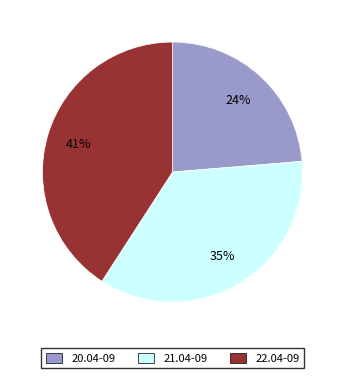

True or false: 21.04-09 accounts for 49% of the total.

False